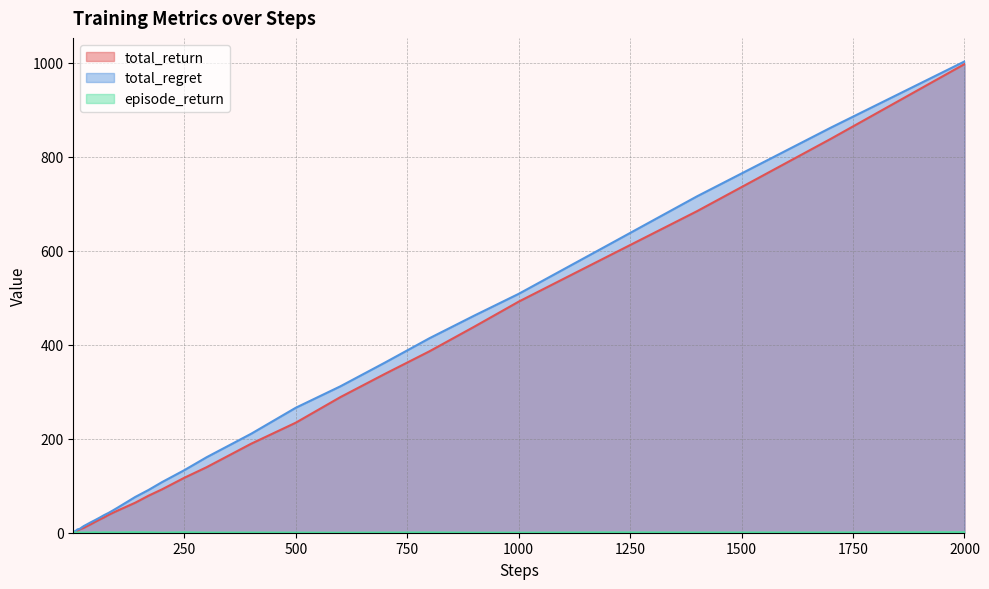

How many lines are shown in the chart?

3